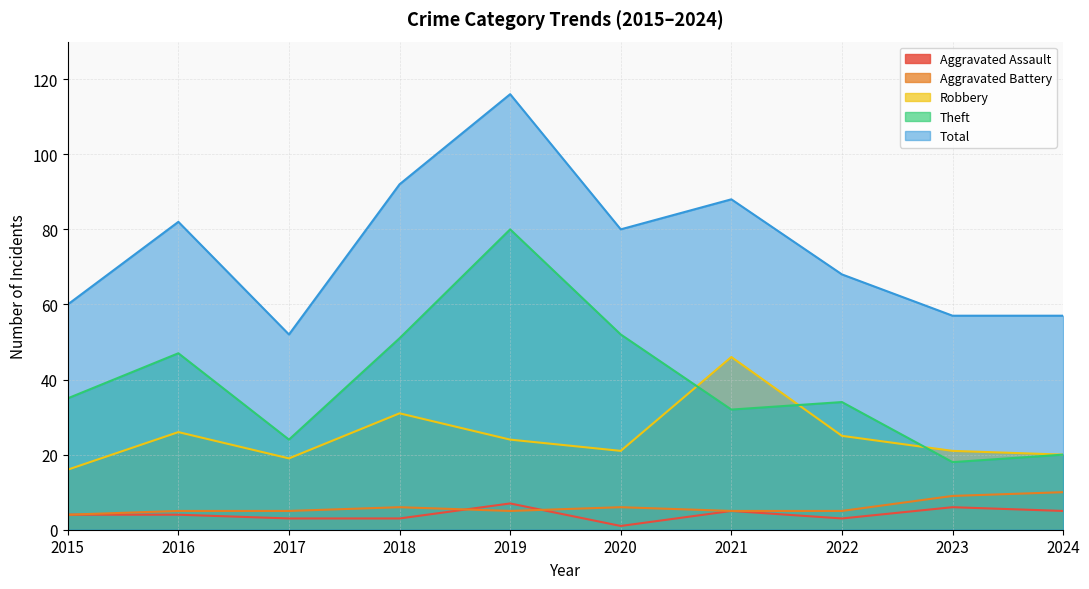

What is the total value across all series at 2021?

176